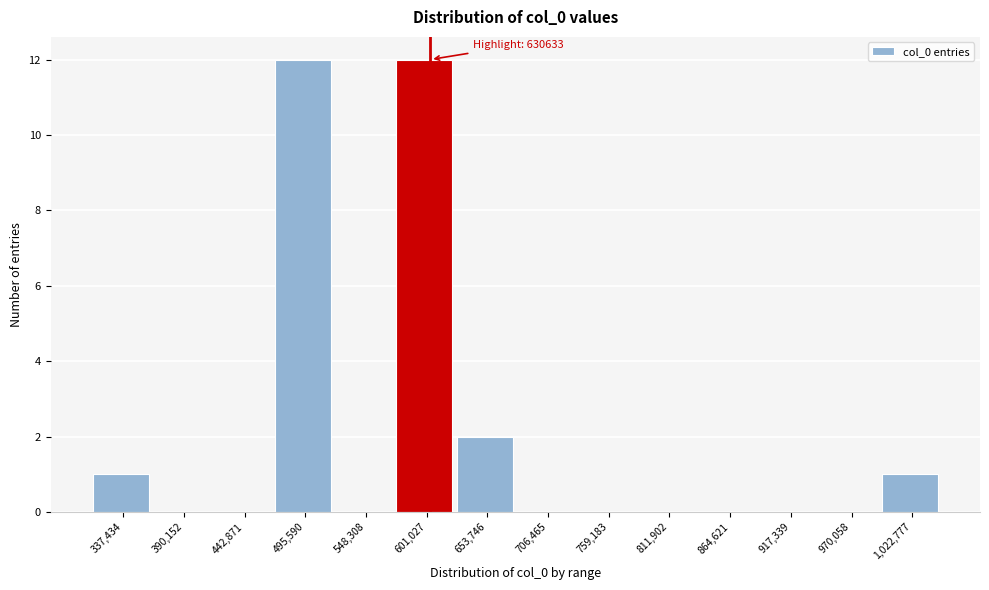

Reading left to right, extract all data points from this chart.

337,434=1	390,152=0	442,871=0	495,590=12	548,308=0	601,027=12	653,746=2	706,465=0	759,183=0	811,902=0	864,621=0	917,339=0	970,058=0	1,022,777=1